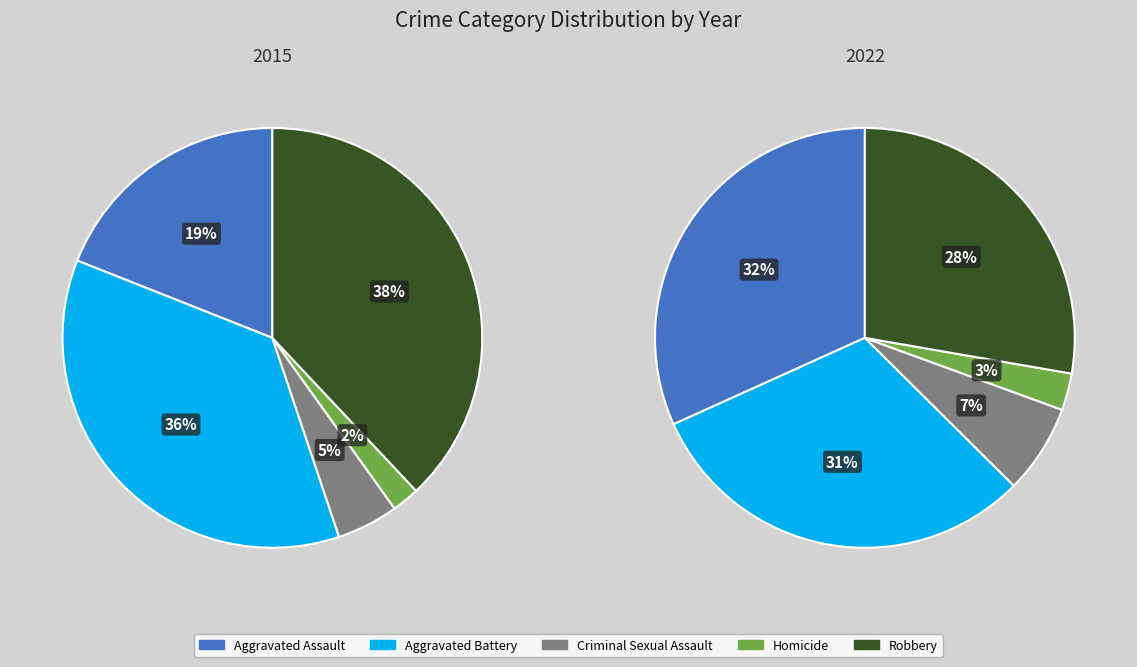

The Criminal Sexual Assault slice represents 1% of the pie. True or false?

False